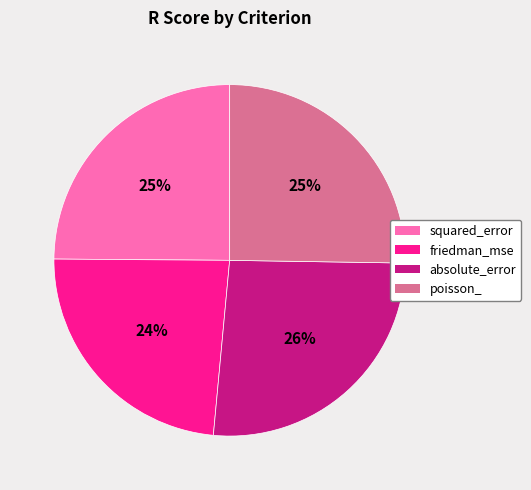

Count the number of slices in the pie.

4